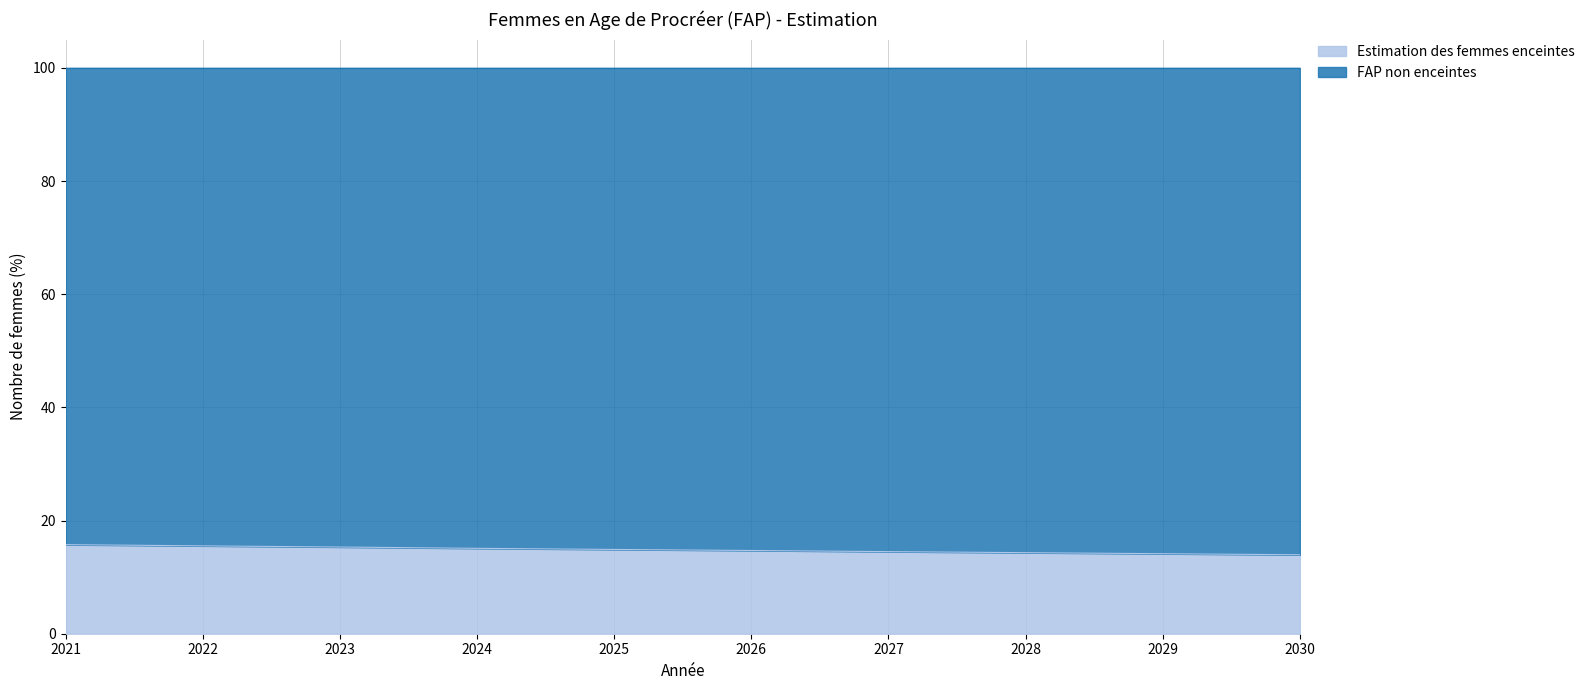

At which label is the value closest to 14?

2030